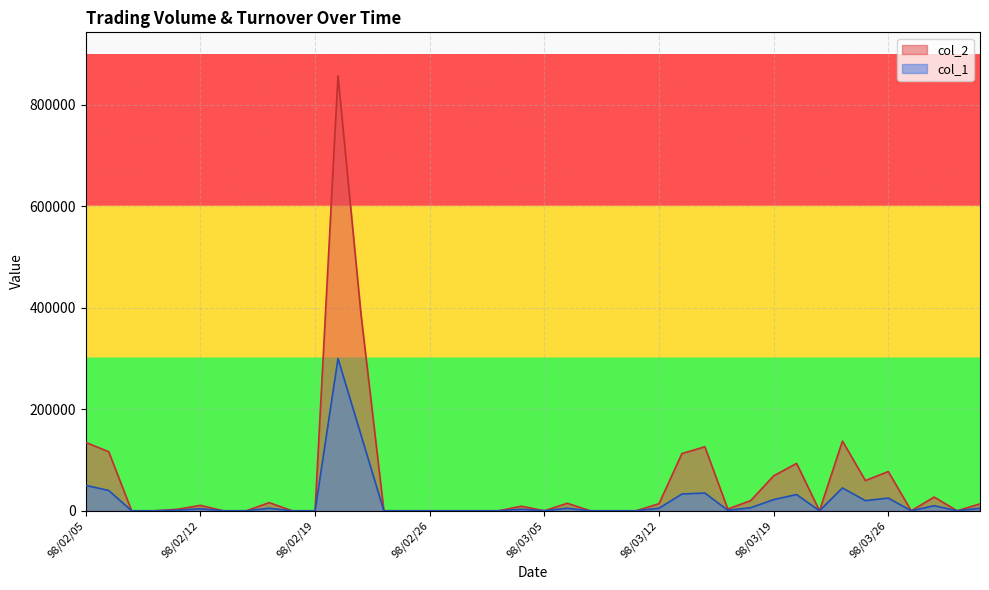

Which series has the widest spread of values?

col_2